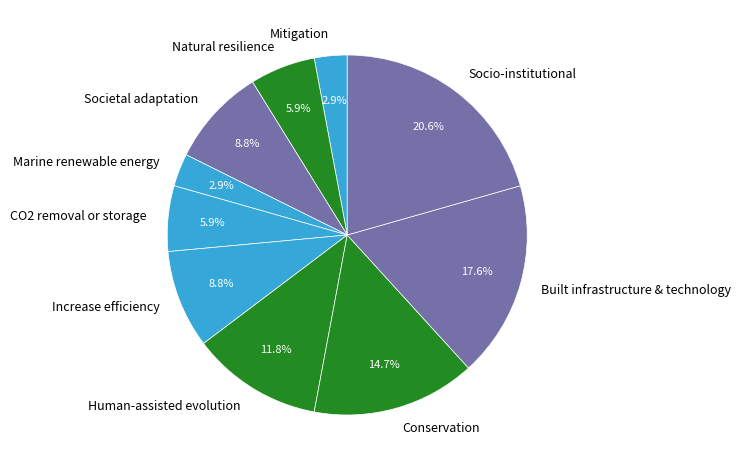

To the nearest percent, what is the difference between the largest and smallest slice percentages?

18%